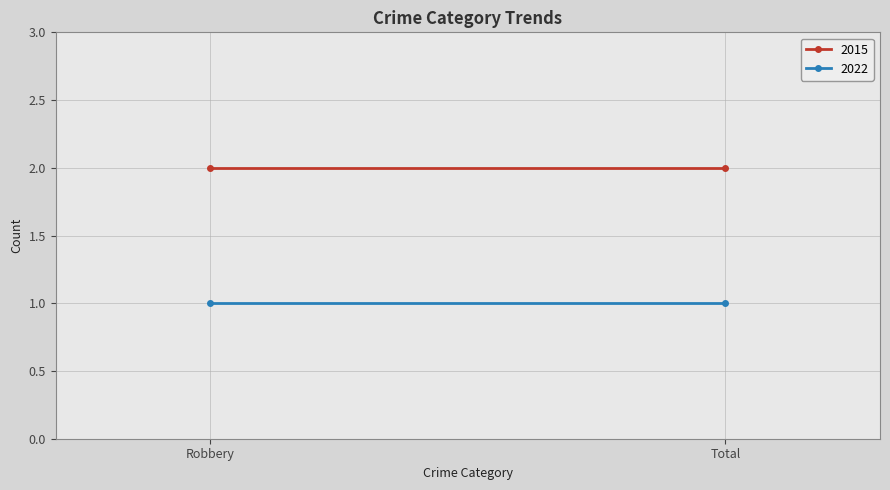

What is the label of the 1st point from the right?

Total